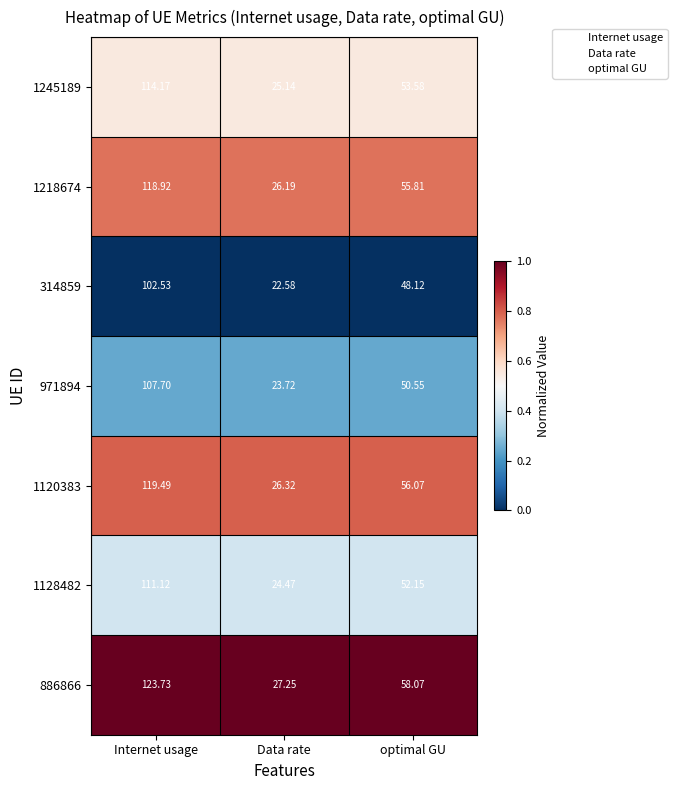

Rank the categories by 1120383 value from lowest to highest.

Data rate, optimal GU, Internet usage